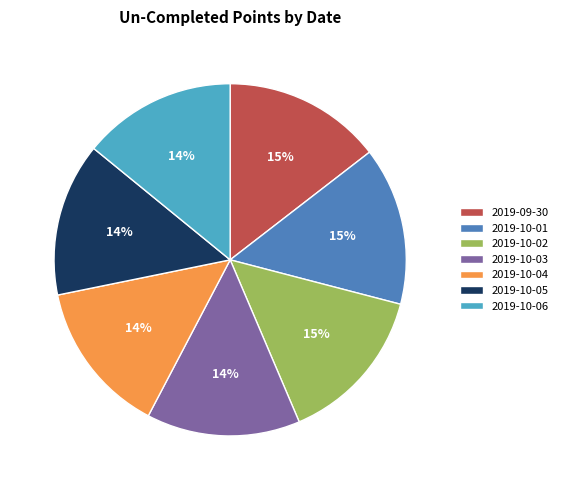

What percentage is the 2019-10-01 slice, to the nearest percent?

15%